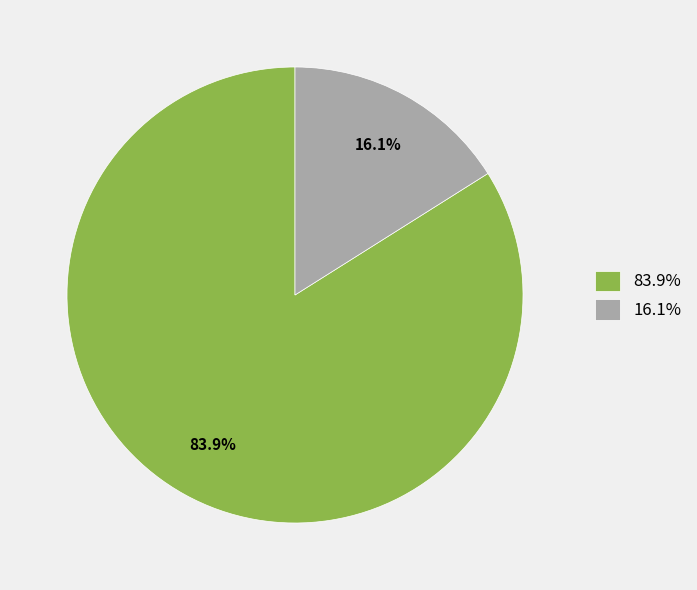

Is 83.9% the majority of the pie?

Yes